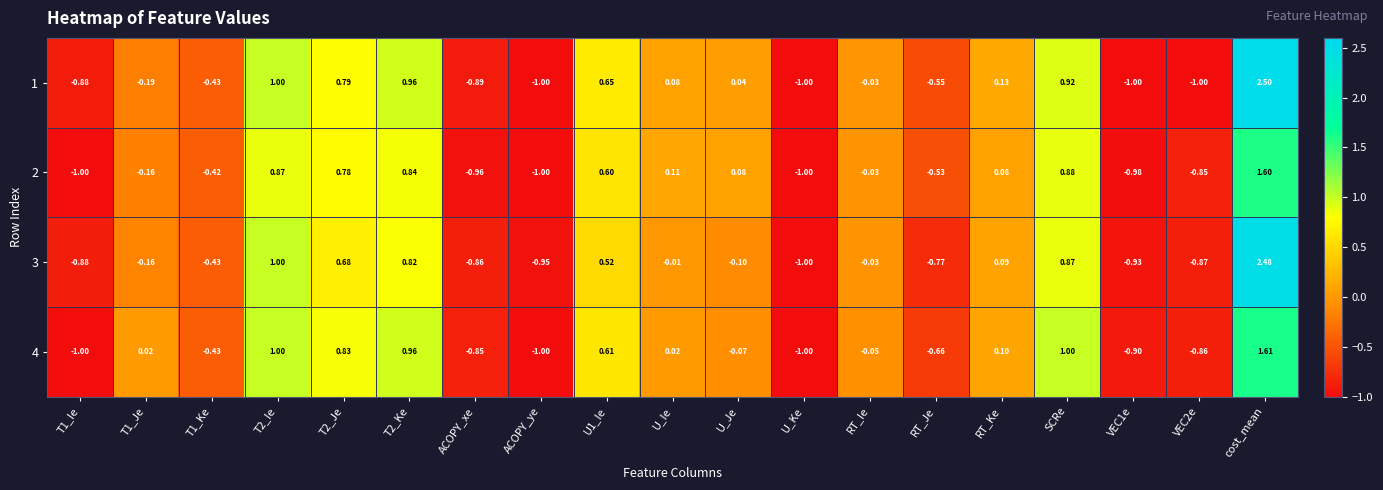

Is the value of 2 at RT_Je greater than the value of 4 at T1_Ie?

Yes